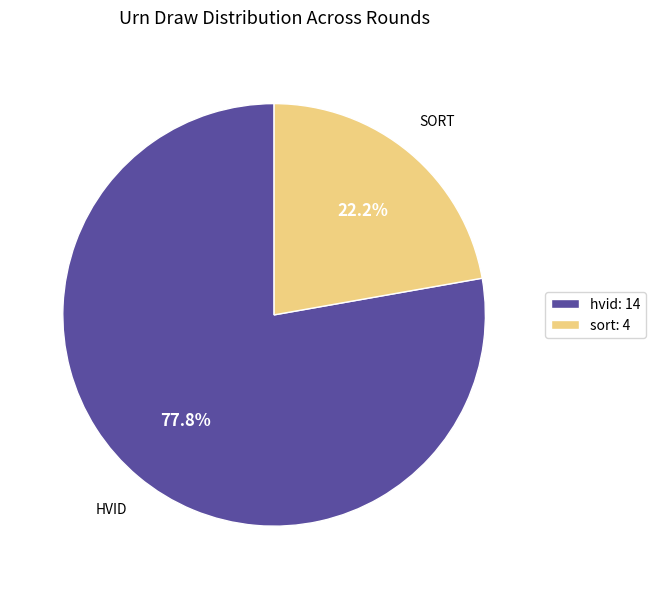

Rank the categories by value from lowest to highest.

sort: 4, hvid: 14